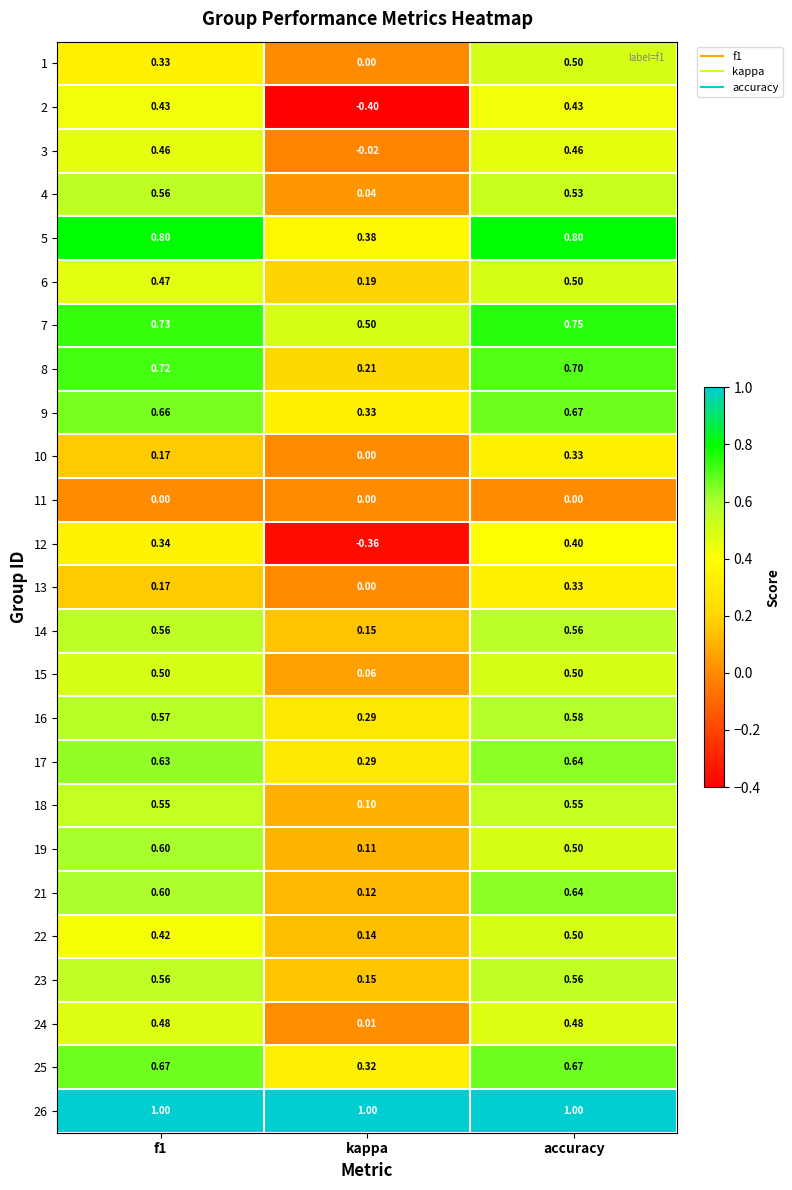

At which label does 4 reach its minimum?

kappa